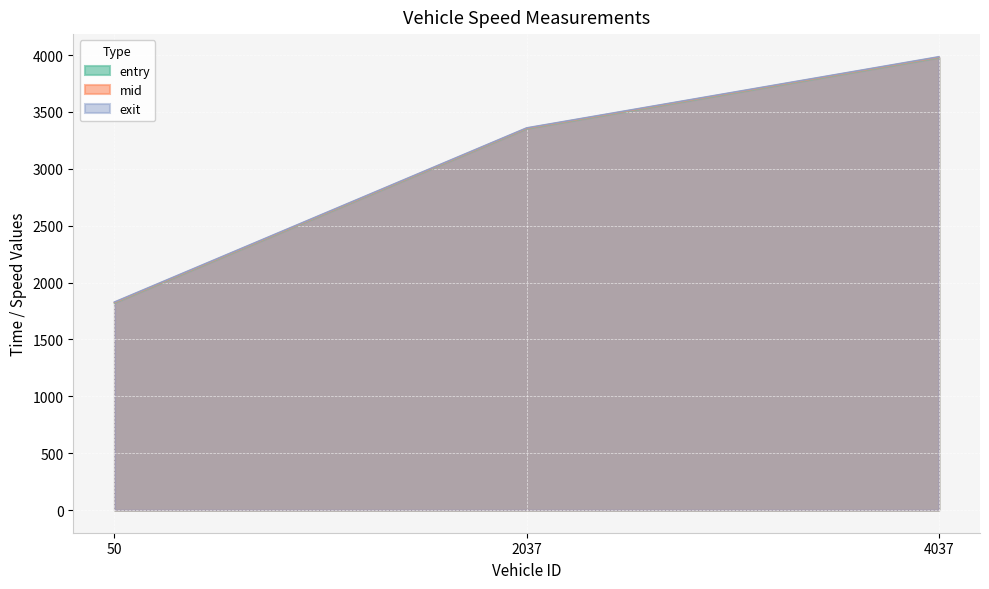

At 50, list the series in order from largest to smallest.

exit, mid, entry